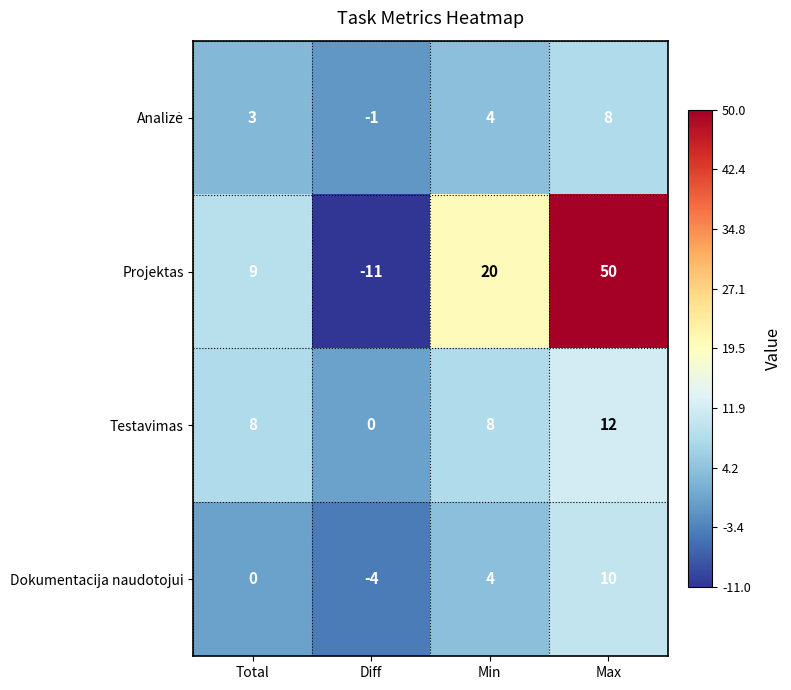

Between Total and Diff, which series saw the biggest shift?

Projektas